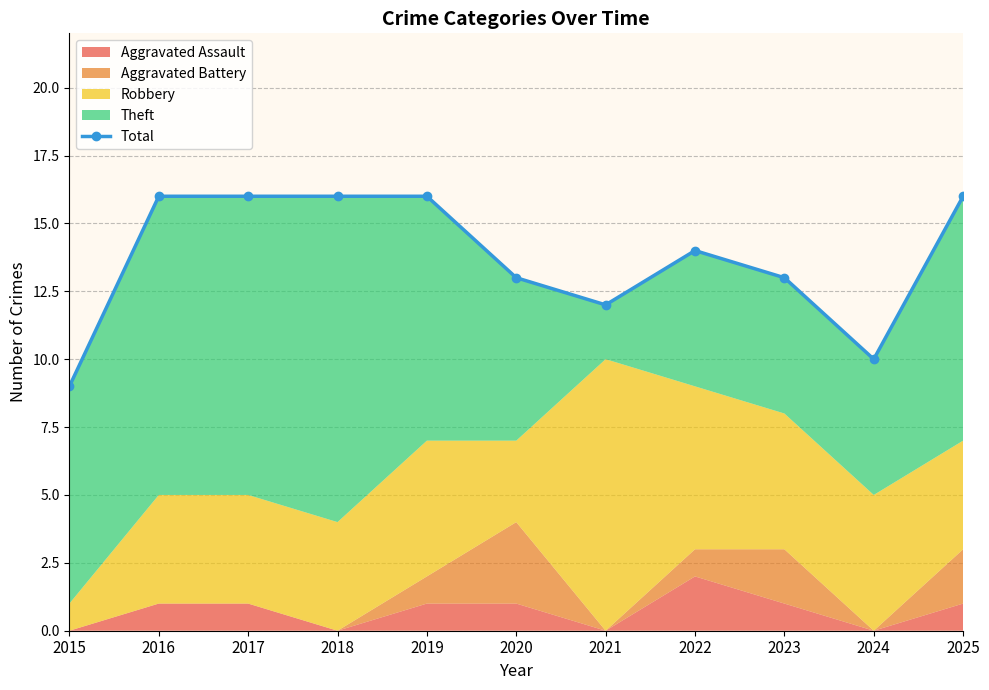

Which category has the highest value across all series?

2016